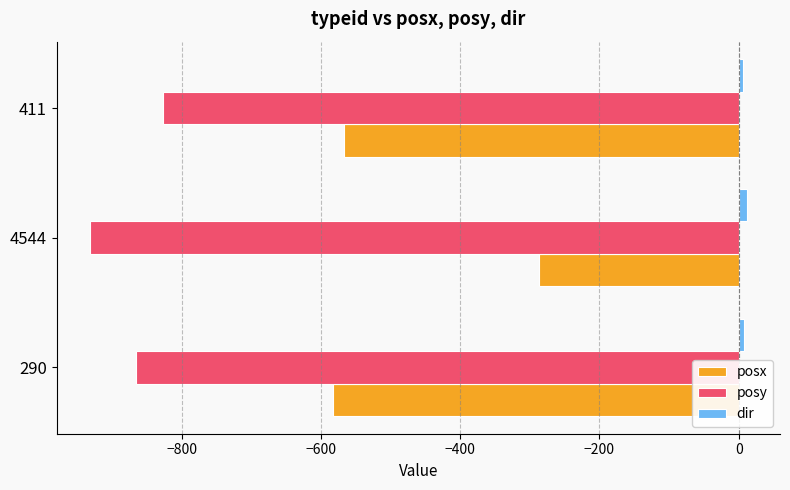

Which label corresponds to the smallest value in the chart?

4544